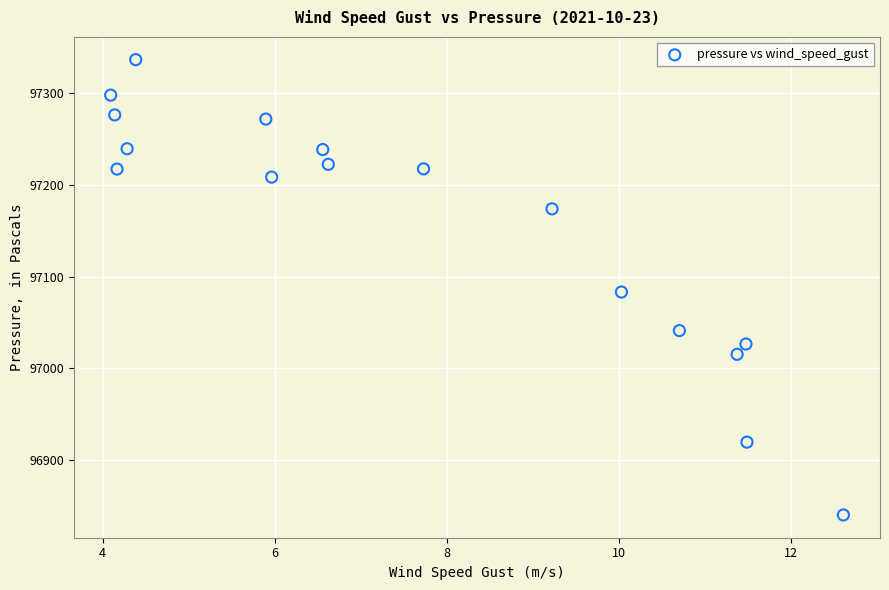

What is the range of Y values (max minus min)?

496.8